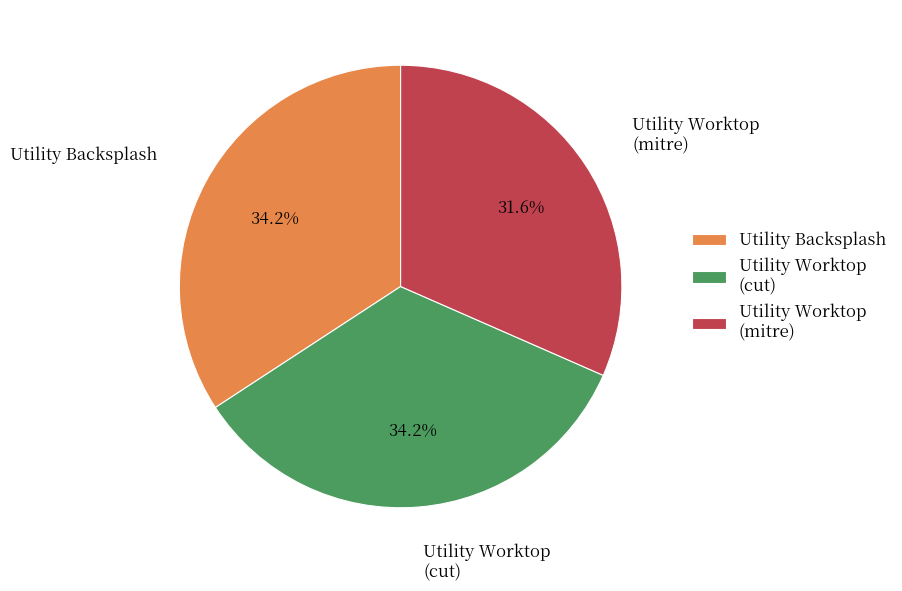

To the nearest percent, what is the difference between the largest and smallest slice percentages?

3%